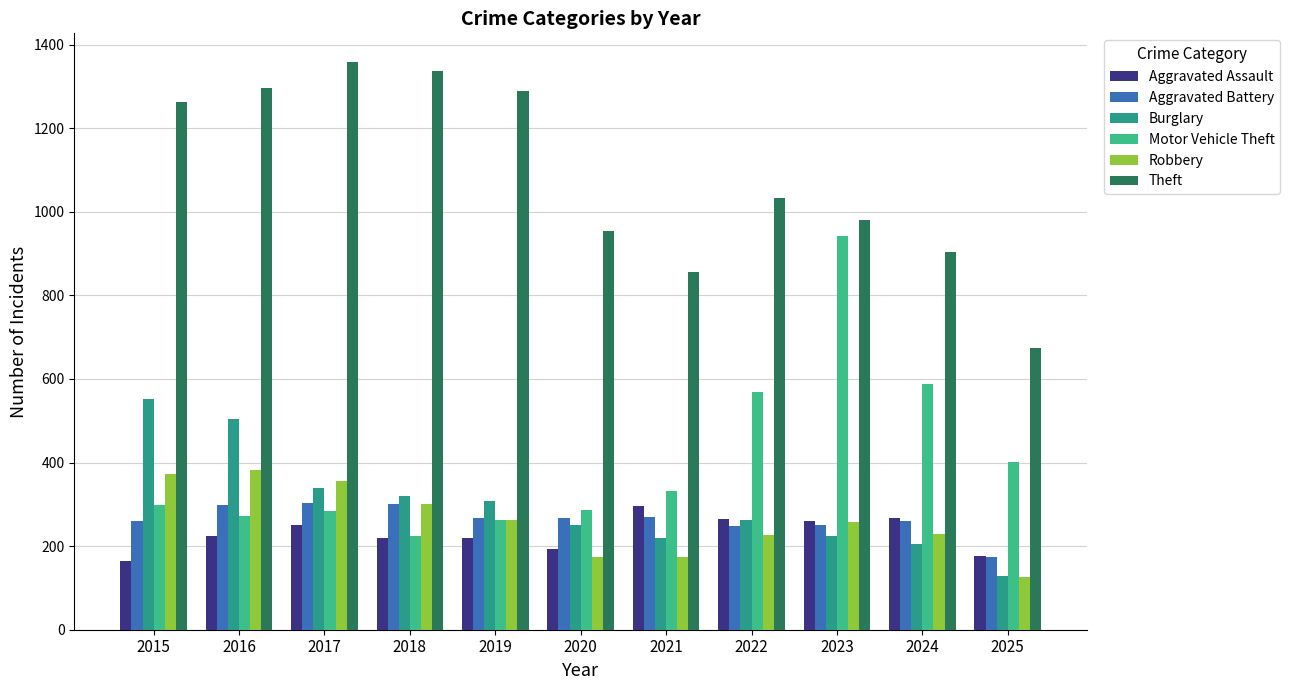

What is the greatest value displayed?

1359